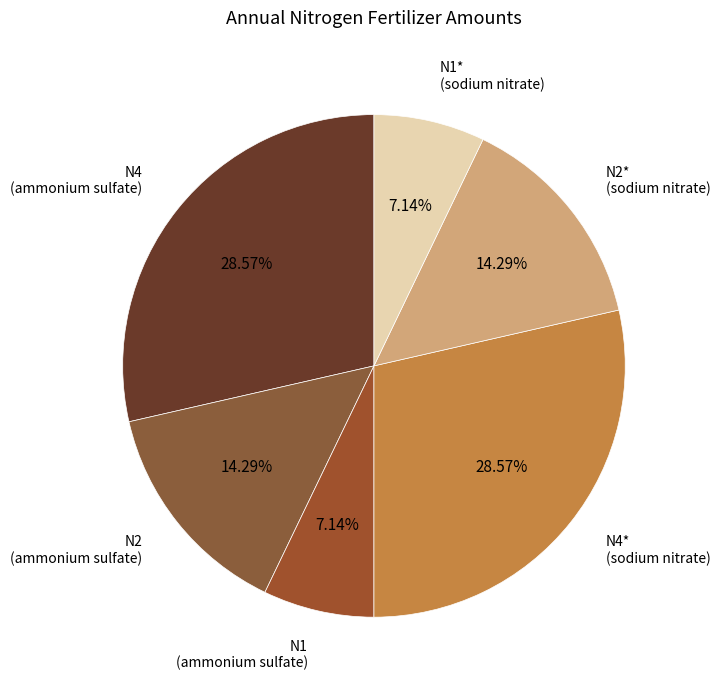

Is the sum of N2* (sodium nitrate) and N1* (sodium nitrate) greater than half?

No